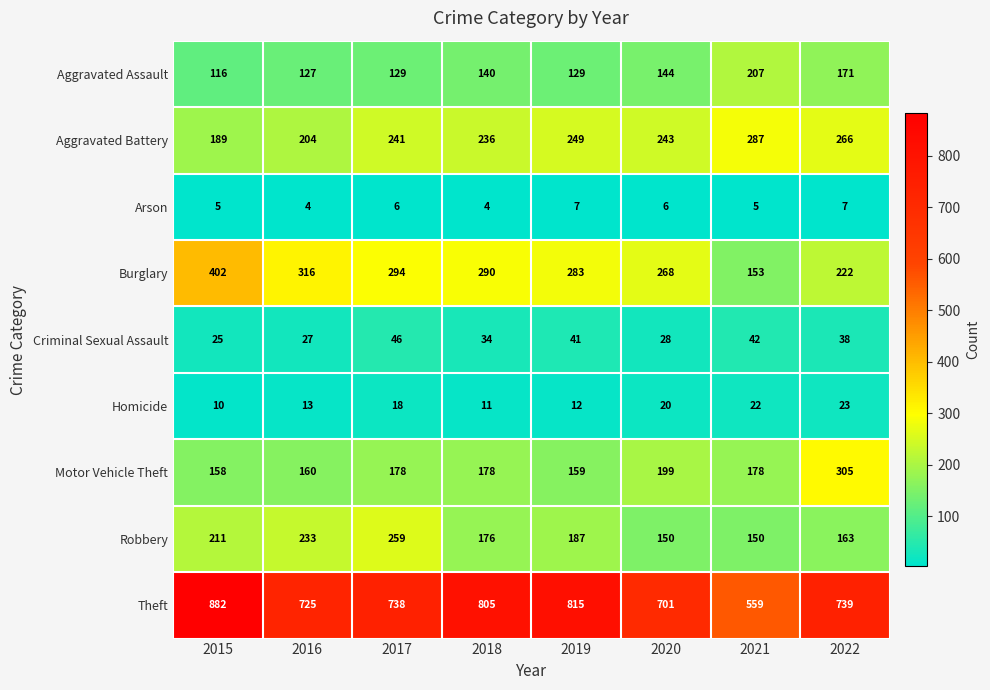

Rank the series by their maximum value, from lowest to highest.

Arson, Homicide, Criminal Sexual Assault, Aggravated Assault, Robbery, Aggravated Battery, Motor Vehicle Theft, Burglary, Theft